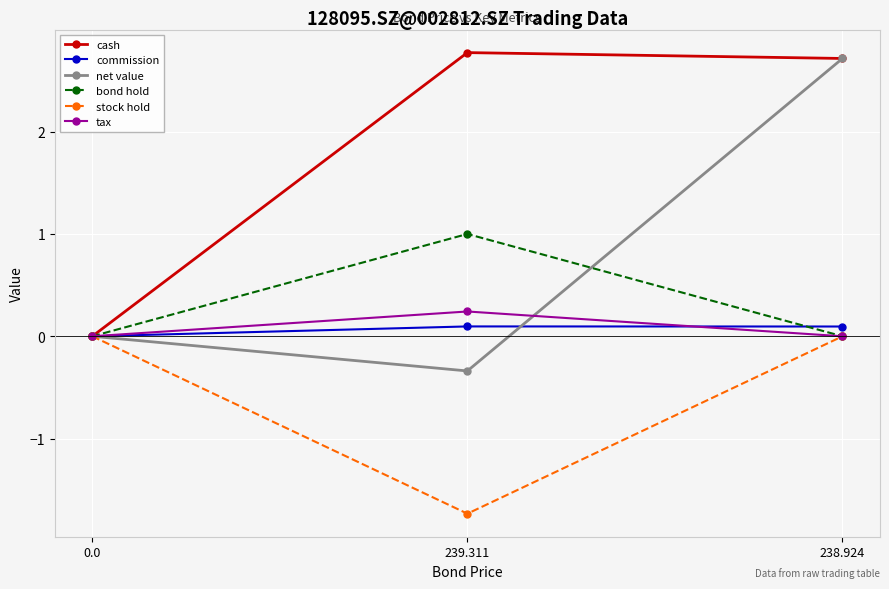

What is the sum of the tax values at 238.924 and 239.311?

0.2